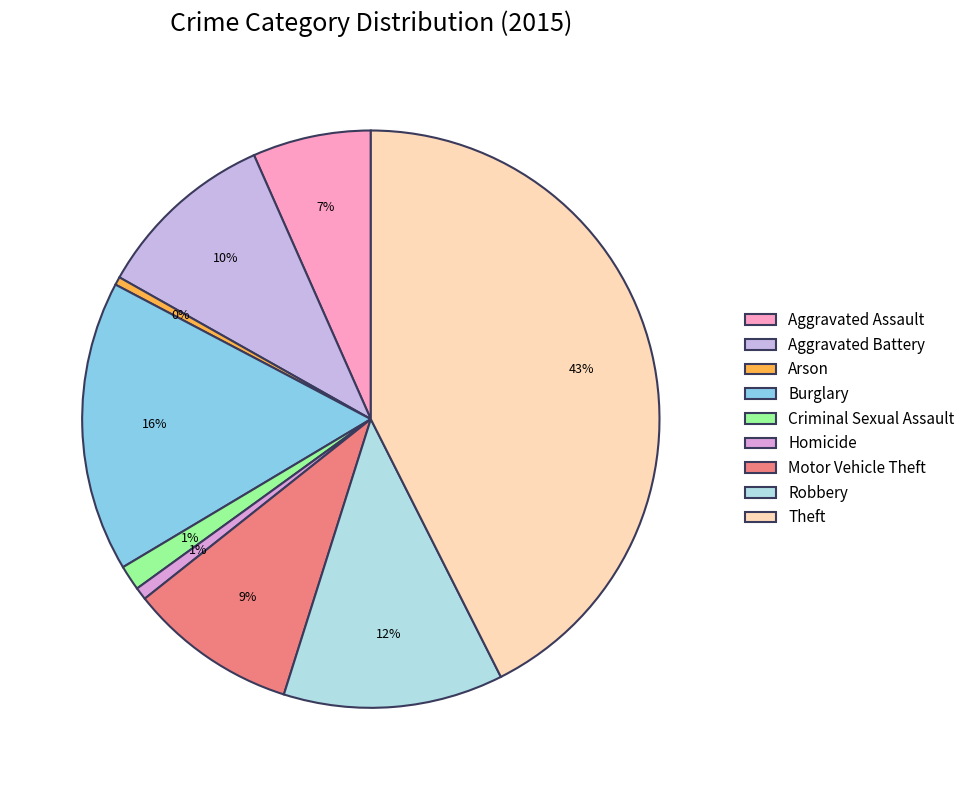

Approximately how many times larger is the value at Motor Vehicle Theft compared to Theft?

0.2